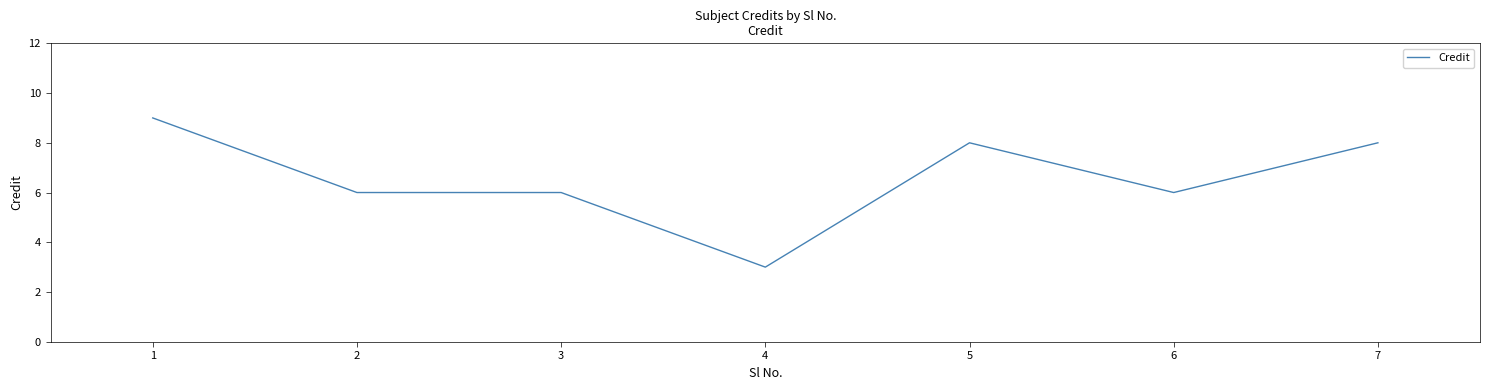

What is the difference between the values at 1 and 4?

6